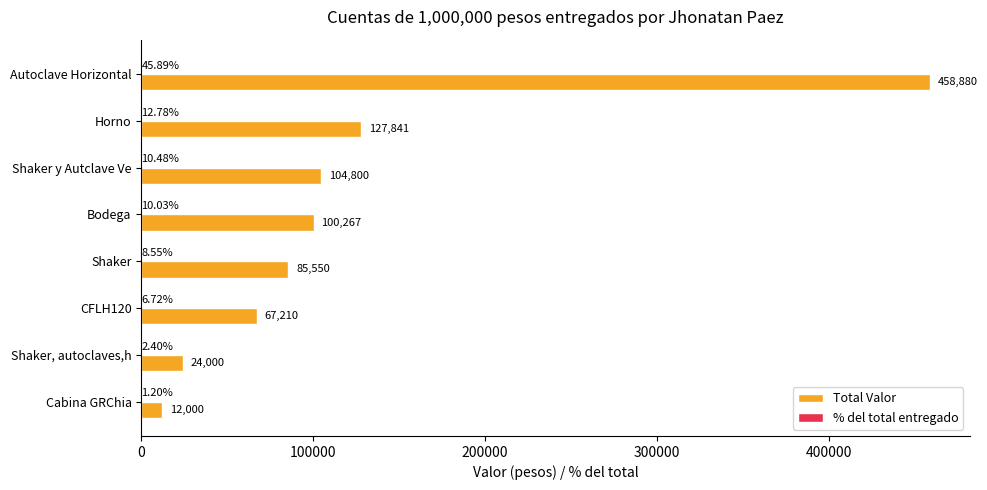

What is the maximum value shown in the chart?

458880.0